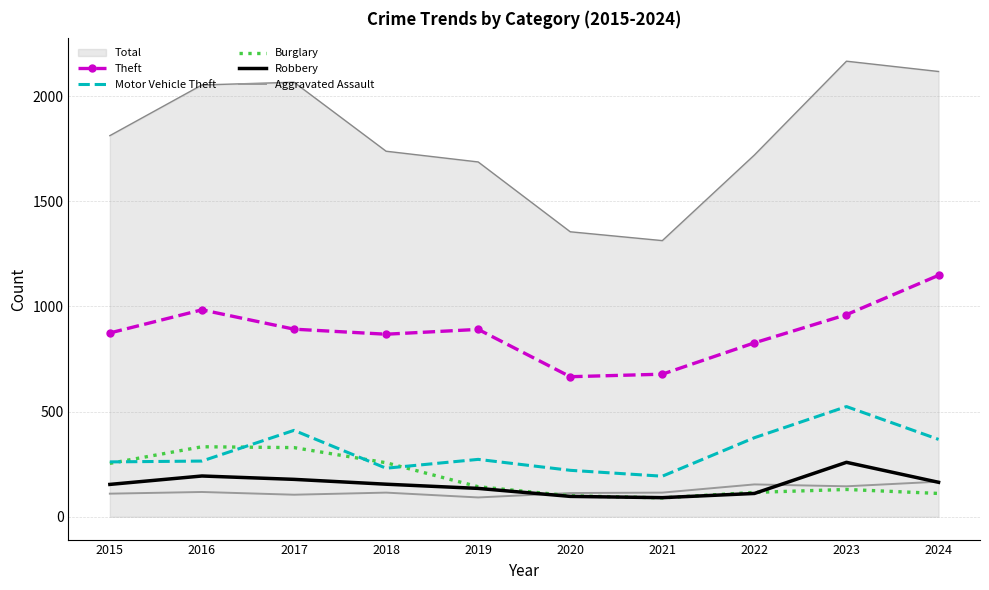

What is the minimum value shown in the chart?

90